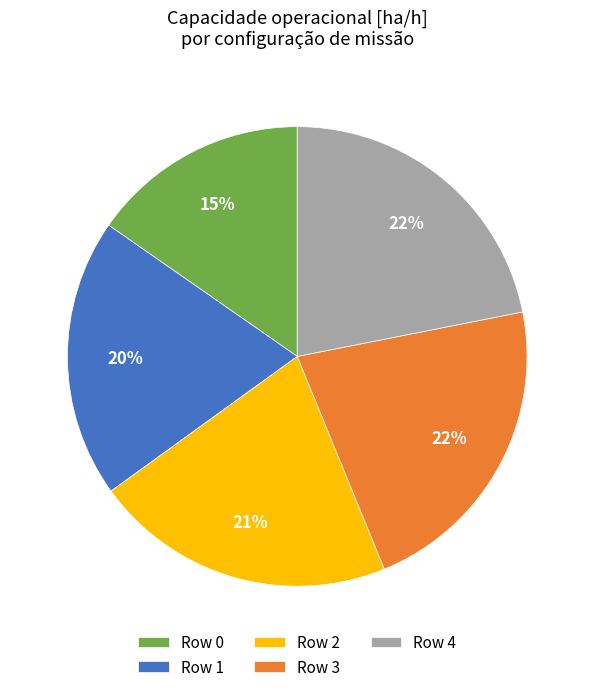

To the nearest percent, what is the combined percentage of Row 0 and Row 1?

35%